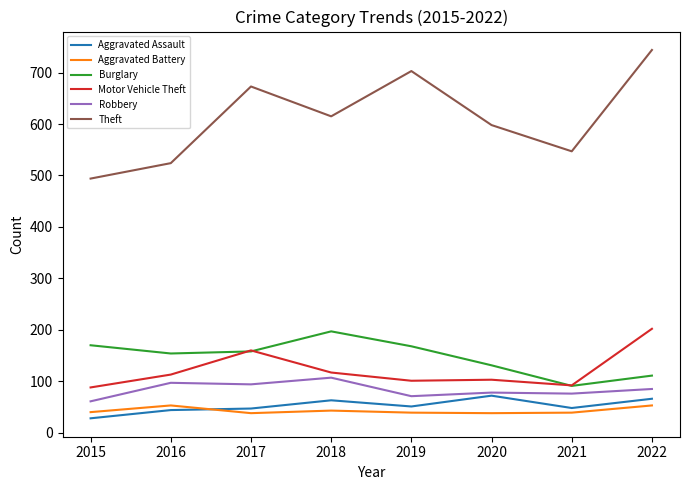

At which category is the sum across all series the highest?

2022